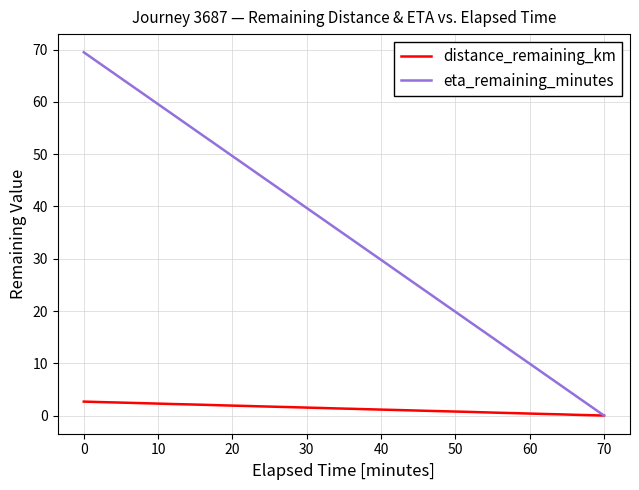

Rank the series by their average value, from lowest to highest.

distance_remaining_km, eta_remaining_minutes